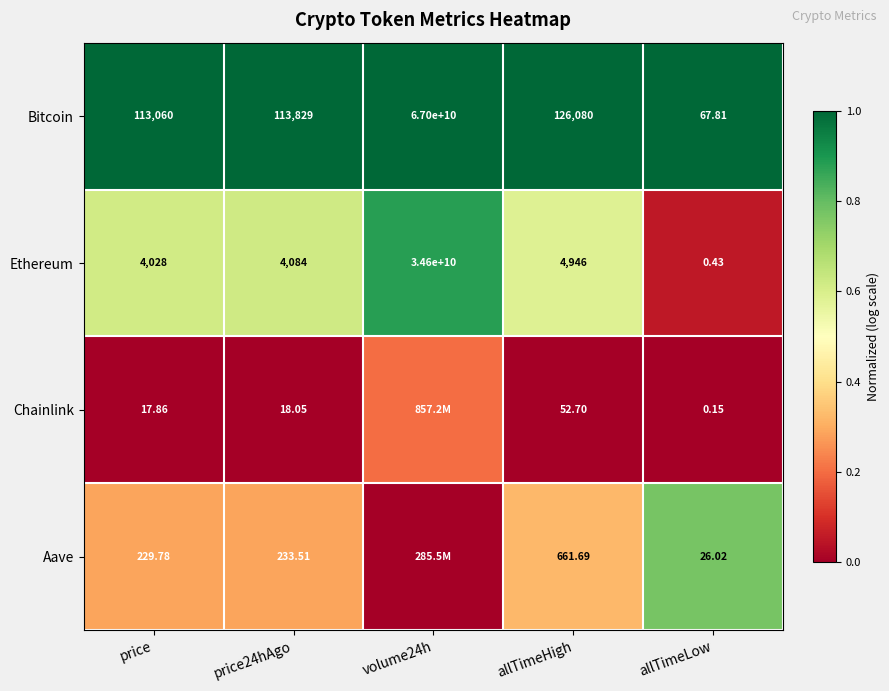

Rank the series at price from highest to lowest value.

Bitcoin, Ethereum, Aave, Chainlink